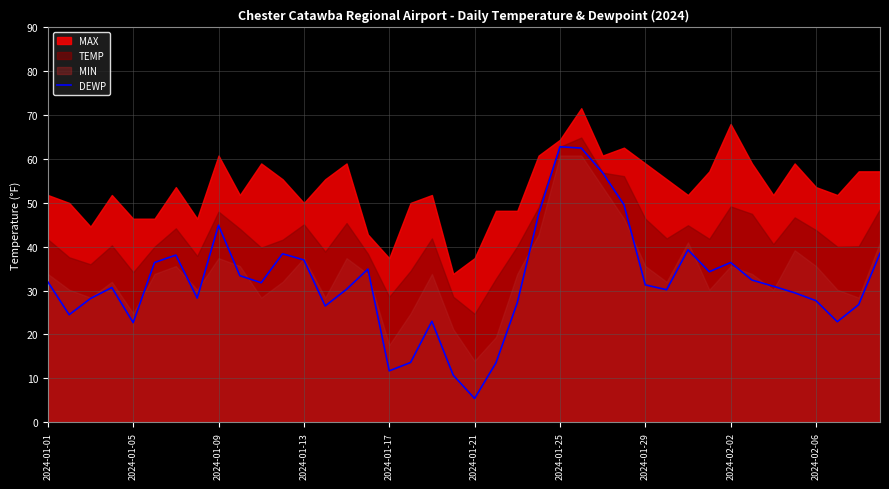

What is the difference between the maximum and minimum values?

57.4